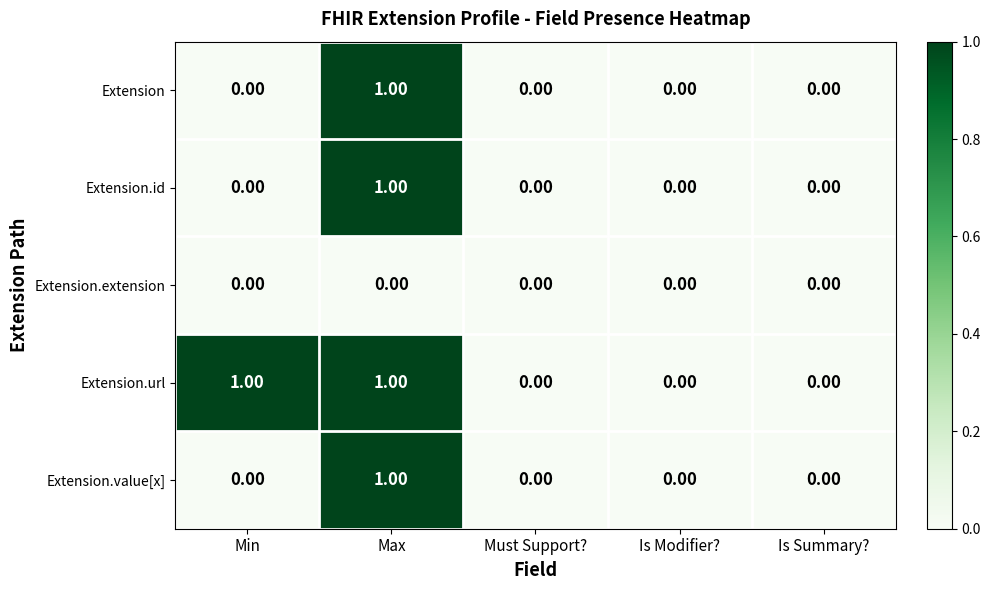

Which series has the largest total across all categories?

Extension.url